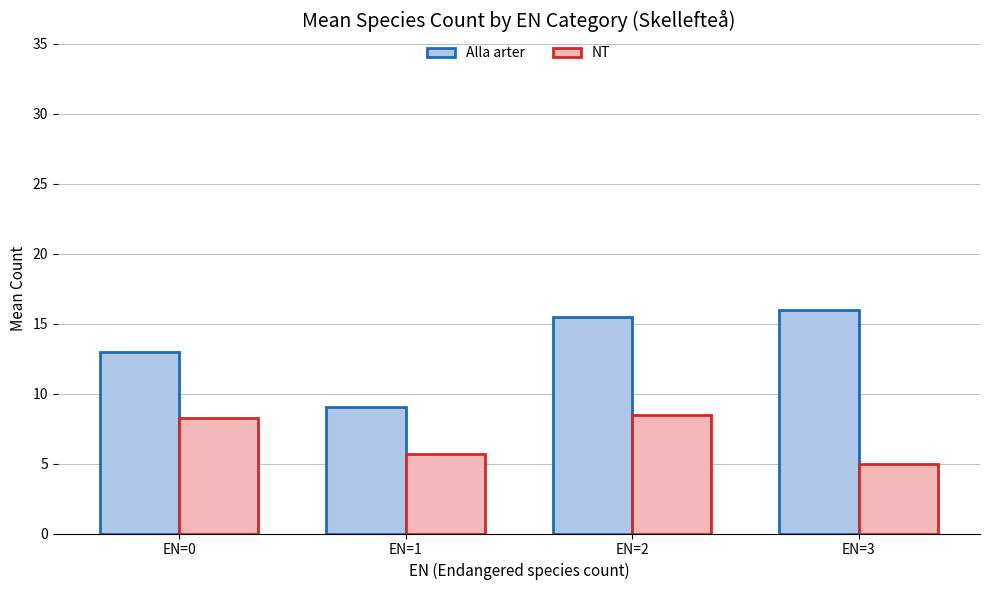

What is the average value of the Alla arter series?

13.4